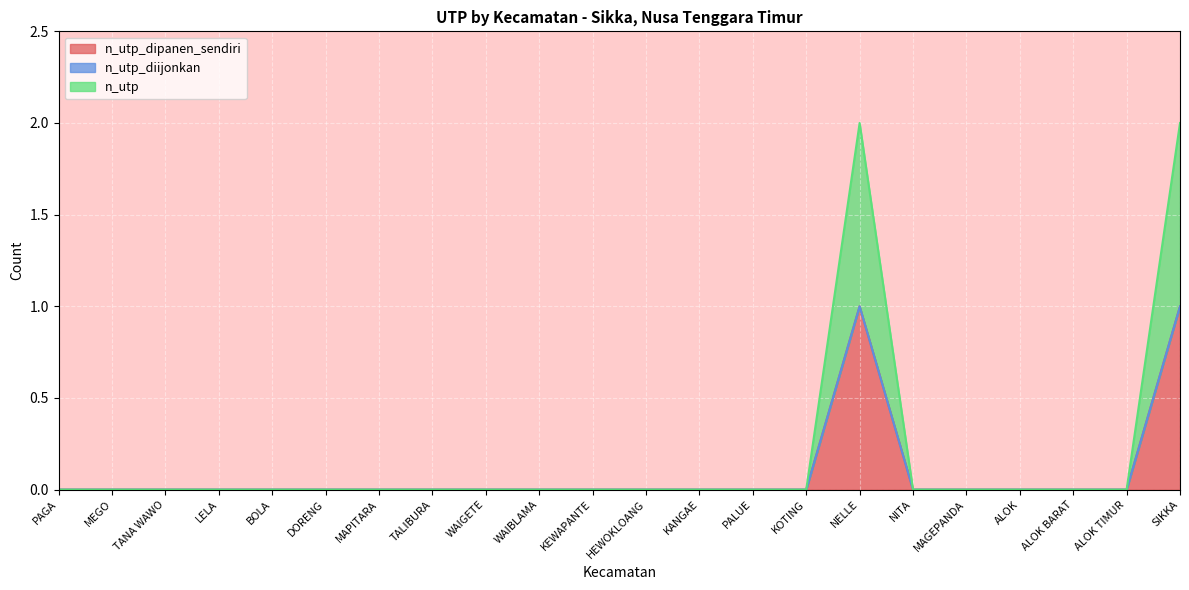

The value of n_utp at ALOK TIMUR is 0. True or false?

True